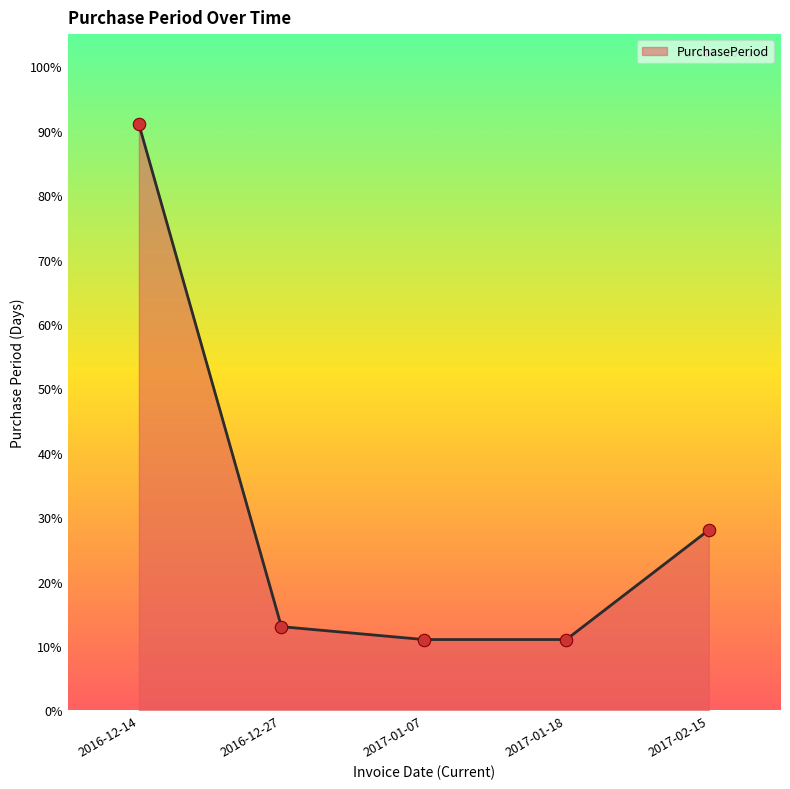

What is the ratio of the value at 2016-12-27 to the value at 2017-02-15?

0.5